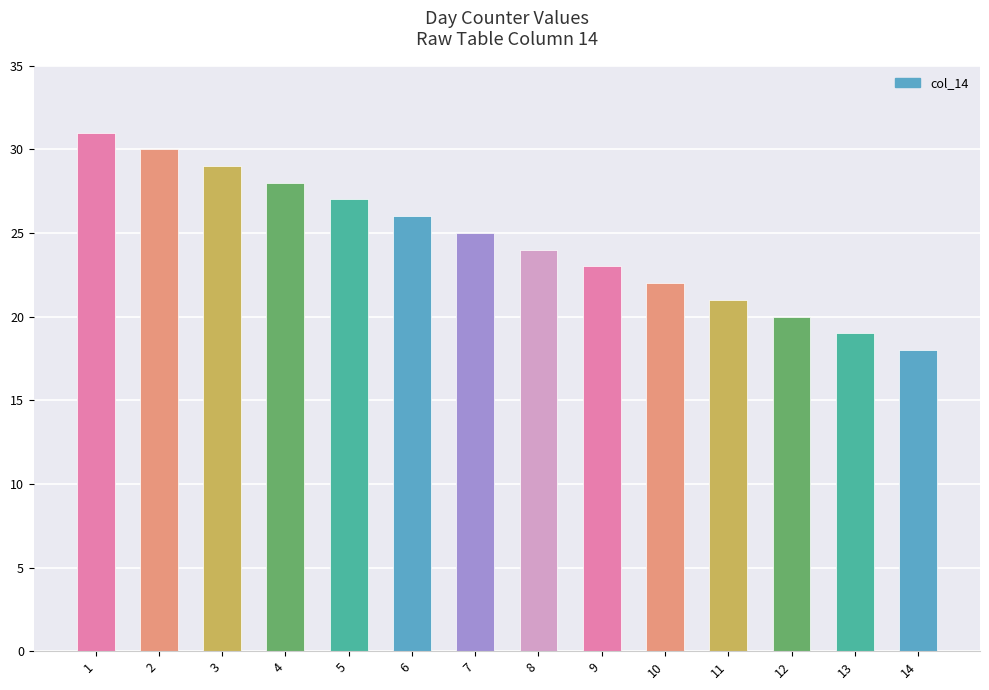

What value does the data have at 11, to the nearest 10?

20